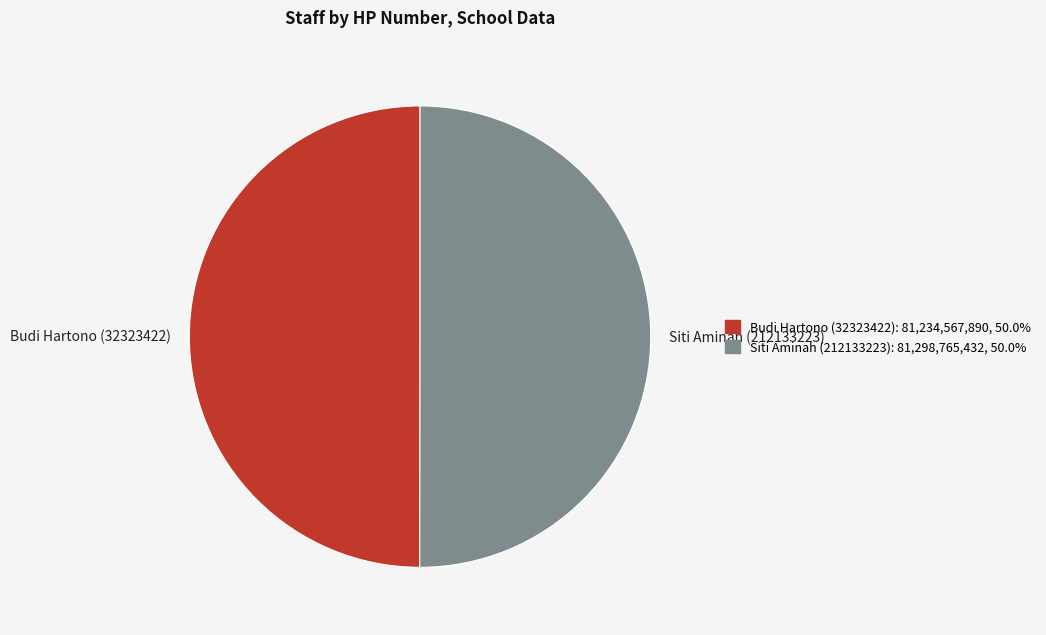

What is the ratio of the value at Budi Hartono (32323422) to the value at Siti Aminah (212133223)?

1.0